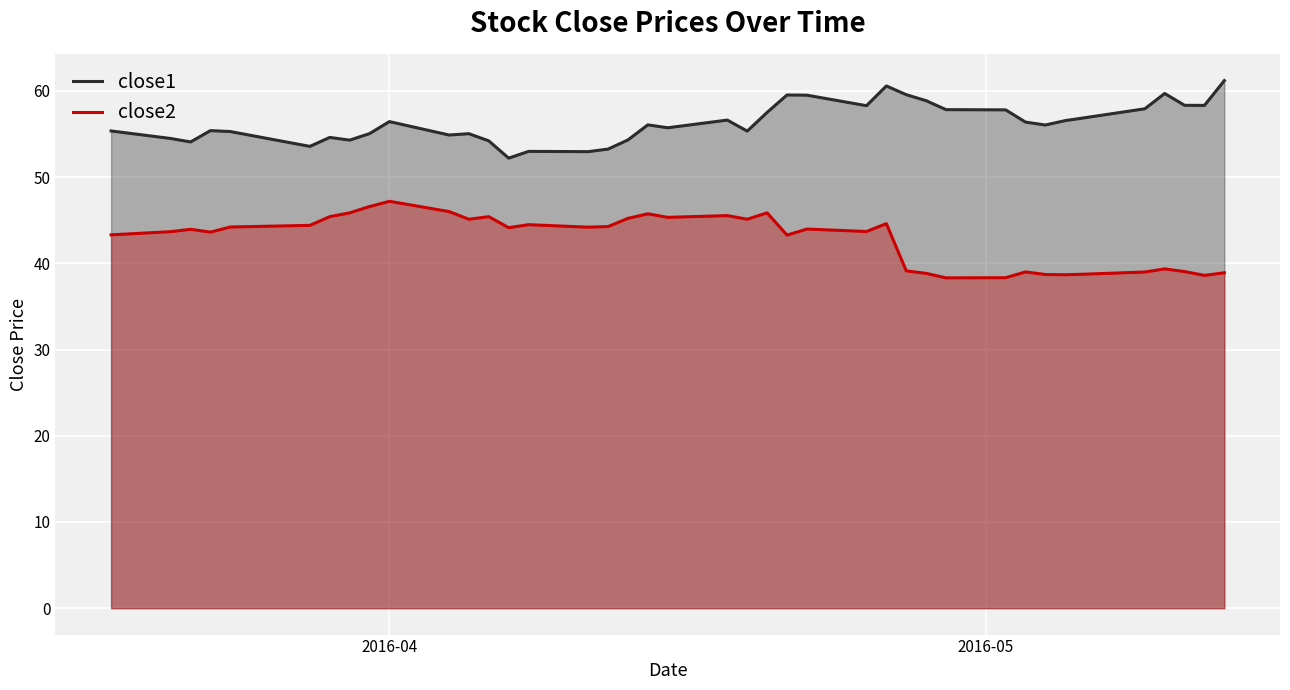

What is the sum of all close1 values?

2252.9